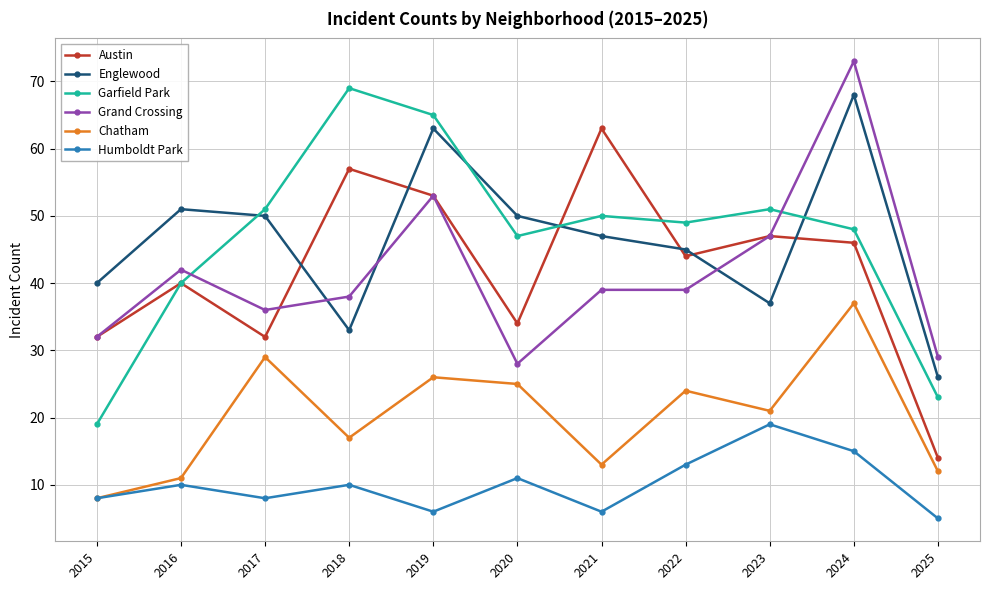

What is the spread (max minus min) of values at 2017?

43